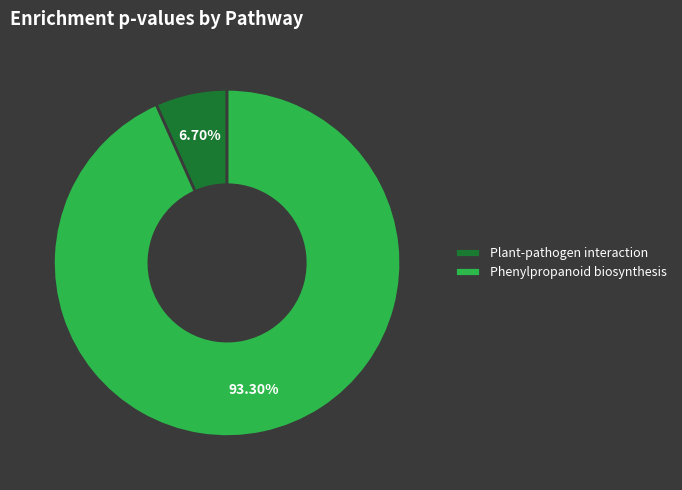

Which category has the smallest portion of the pie?

Plant-pathogen interaction